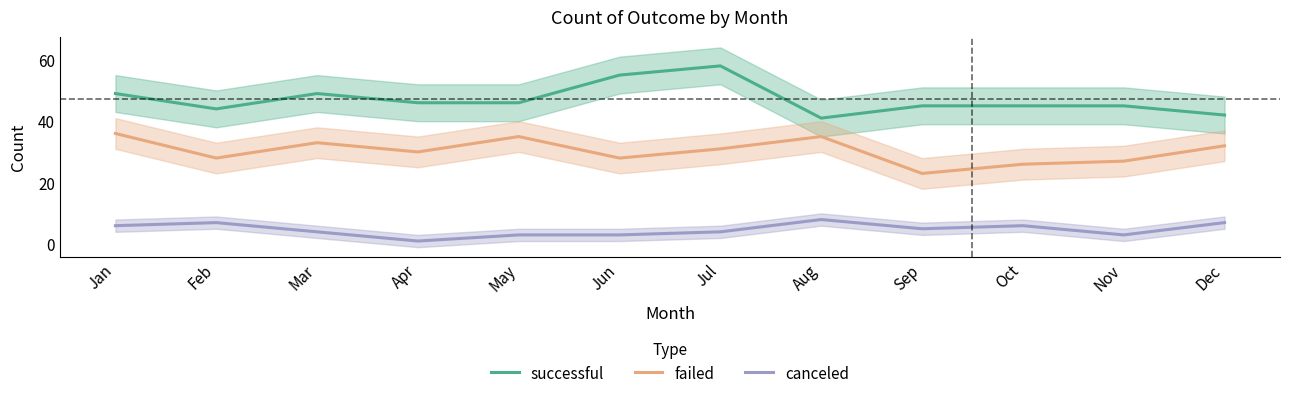

Reading right to left, what are all the values shown in this chart?

successful: Dec=42	Nov=45	Oct=45	Sep=45	Aug=41	Jul=58	Jun=55	May=46	Apr=46	Mar=49	Feb=44	Jan=49
failed: Dec=32	Nov=27	Oct=26	Sep=23	Aug=35	Jul=31	Jun=28	May=35	Apr=30	Mar=33	Feb=28	Jan=36
canceled: Dec=7	Nov=3	Oct=6	Sep=5	Aug=8	Jul=4	Jun=3	May=3	Apr=1	Mar=4	Feb=7	Jan=6